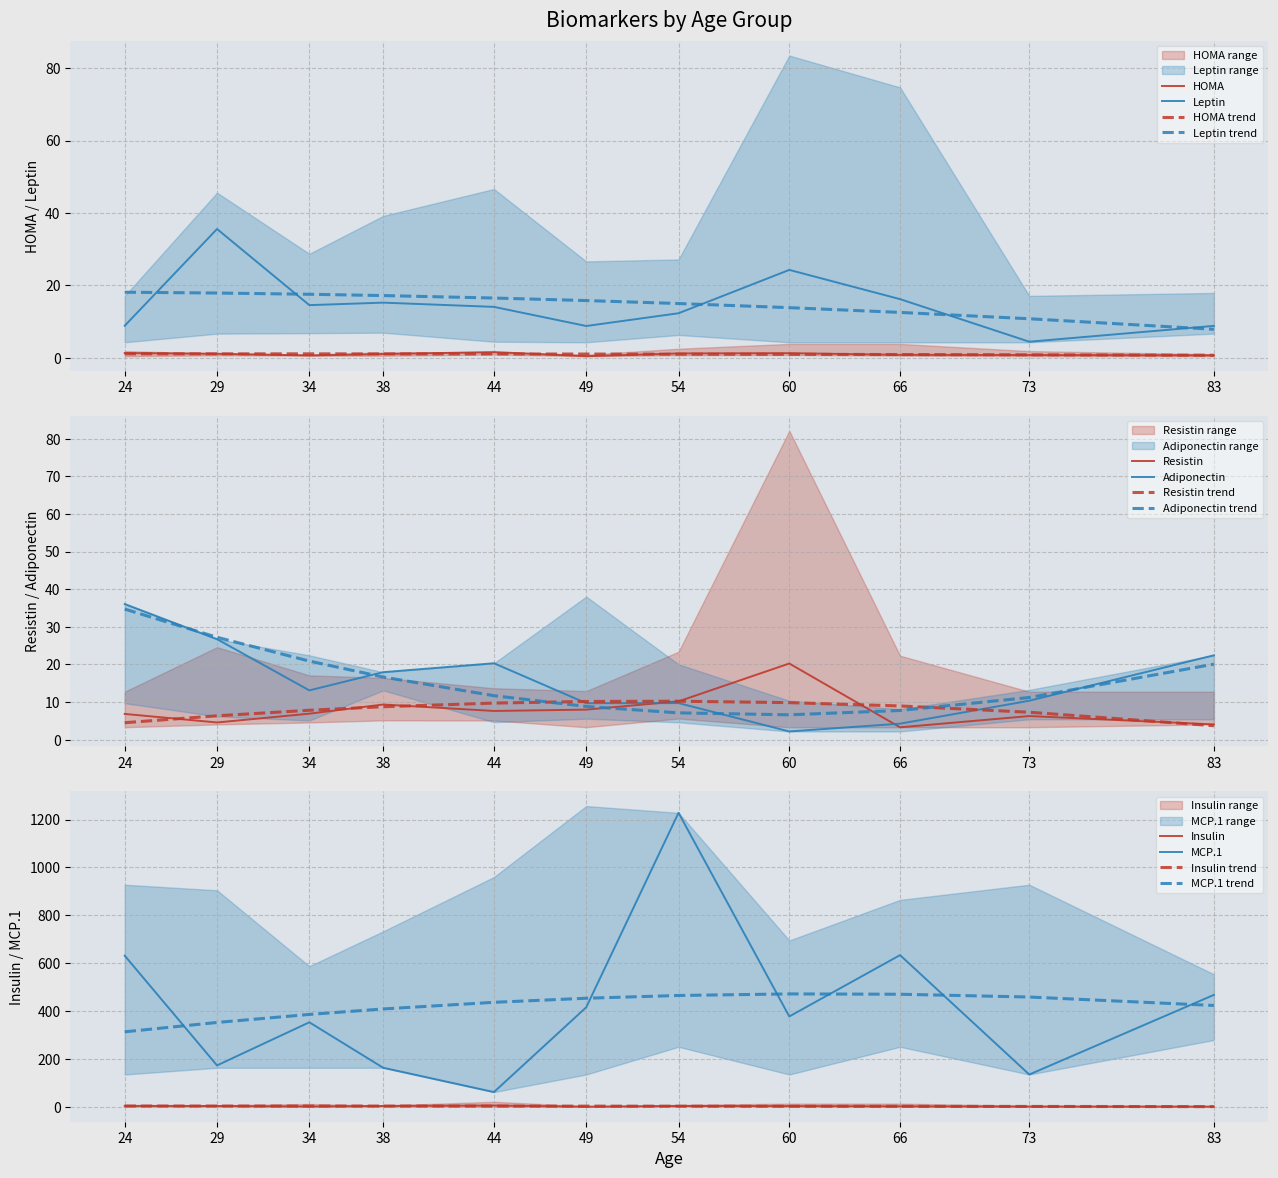

Which series has the largest range (max minus min)?

MCP.1